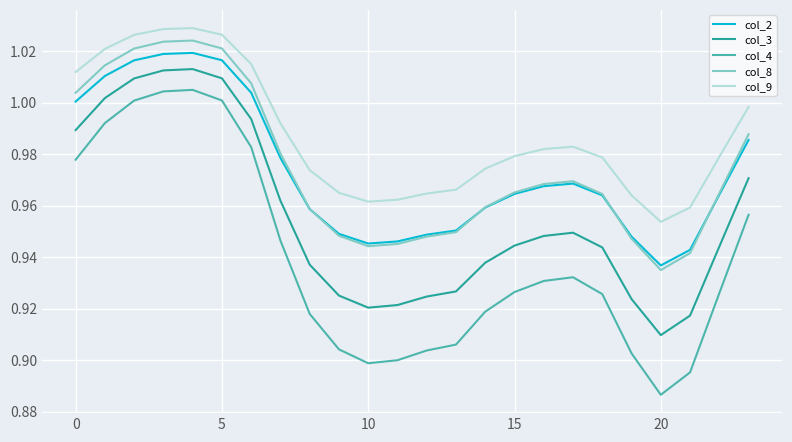

Which series has the largest range (max minus min)?

col_4